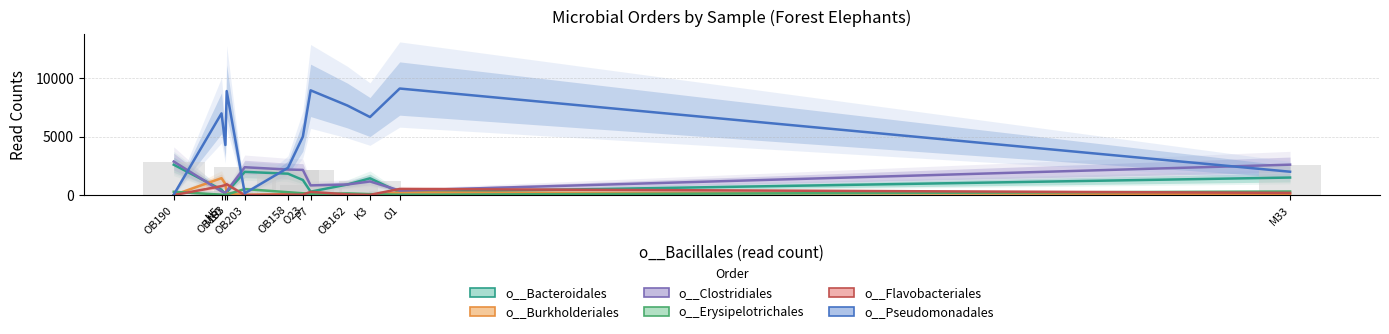

At which category is the sum across all series the highest?

OB183